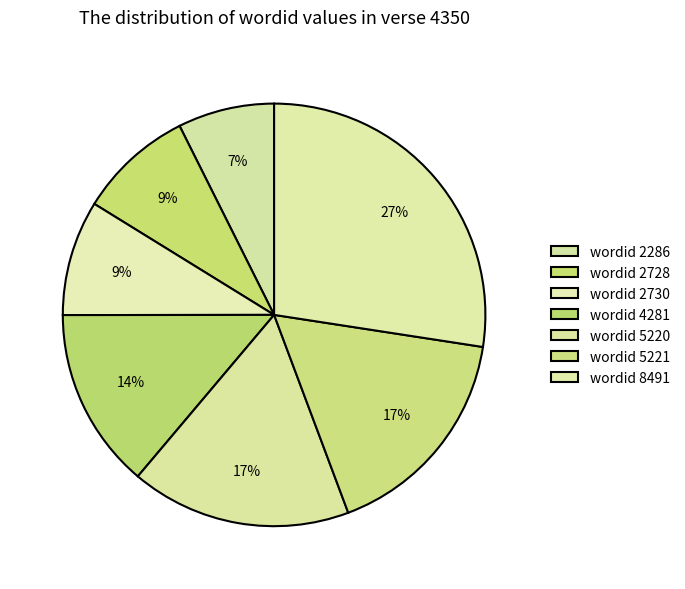

How many slices are in this pie chart?

7